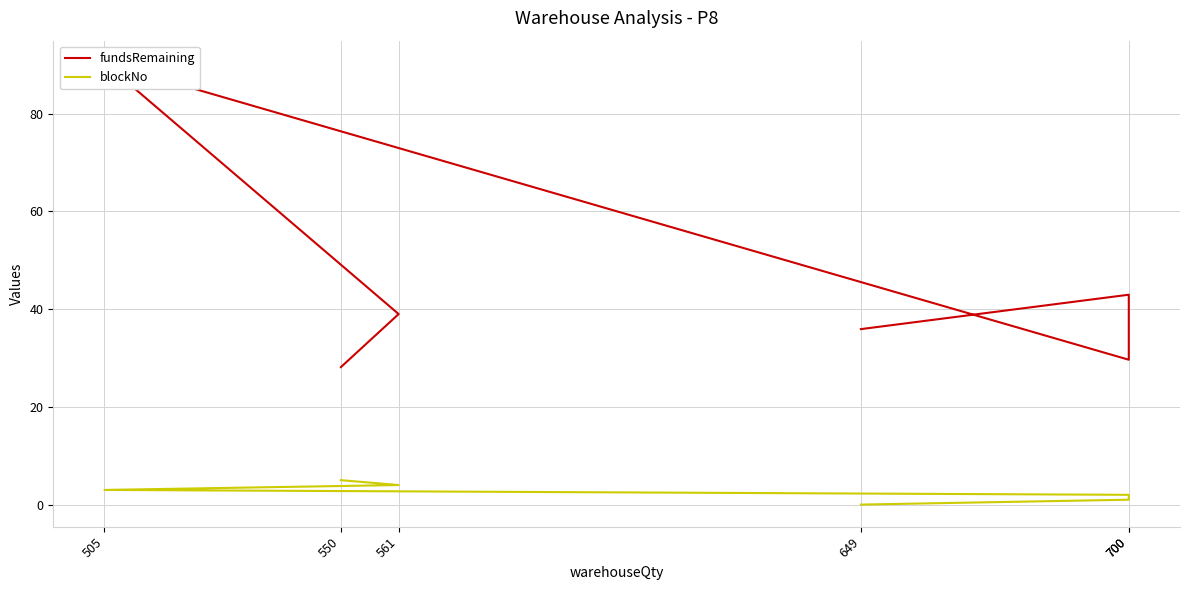

True or false: fundsRemaining has a value of 25.6 at 700.

False